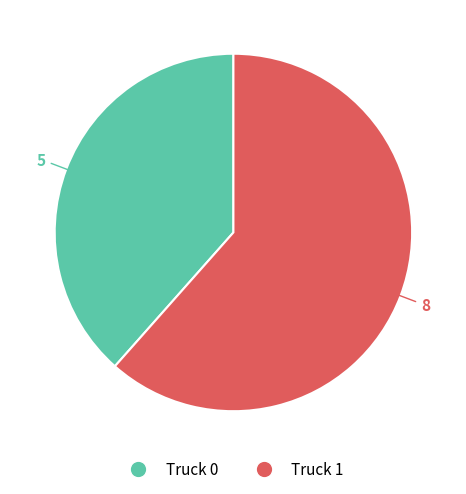

Which slice is the largest?

Truck 1